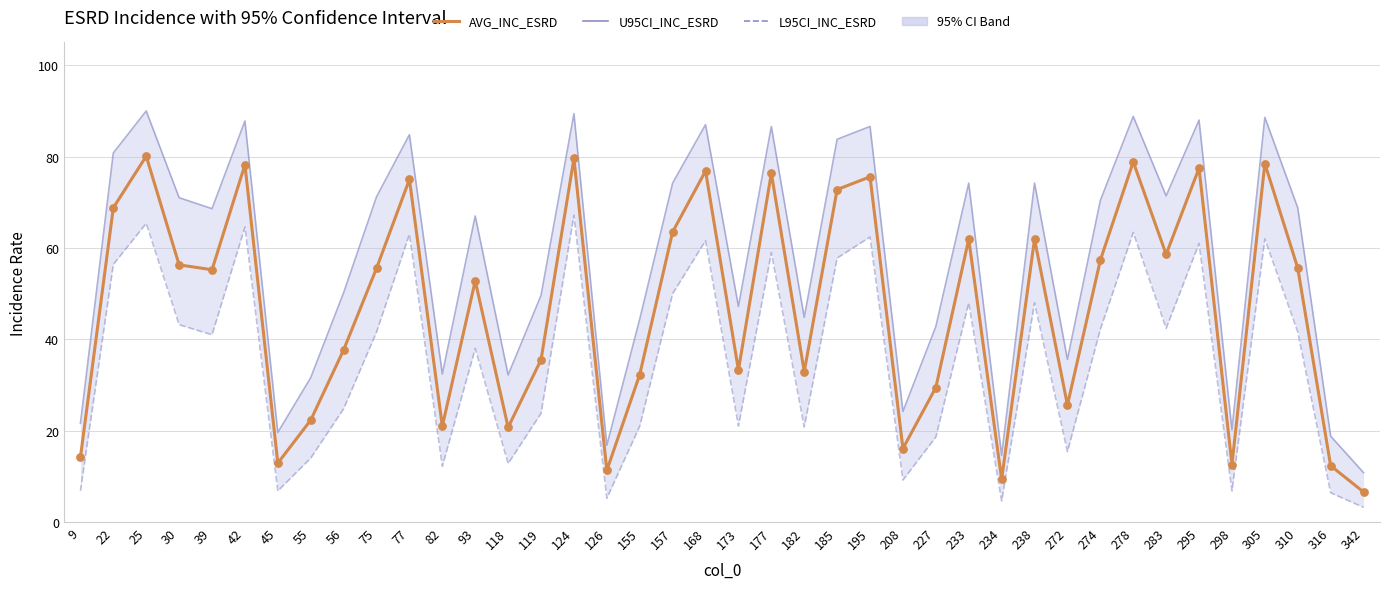

Which series contains the lowest Y value?

L95CI_INC_ESRD_line